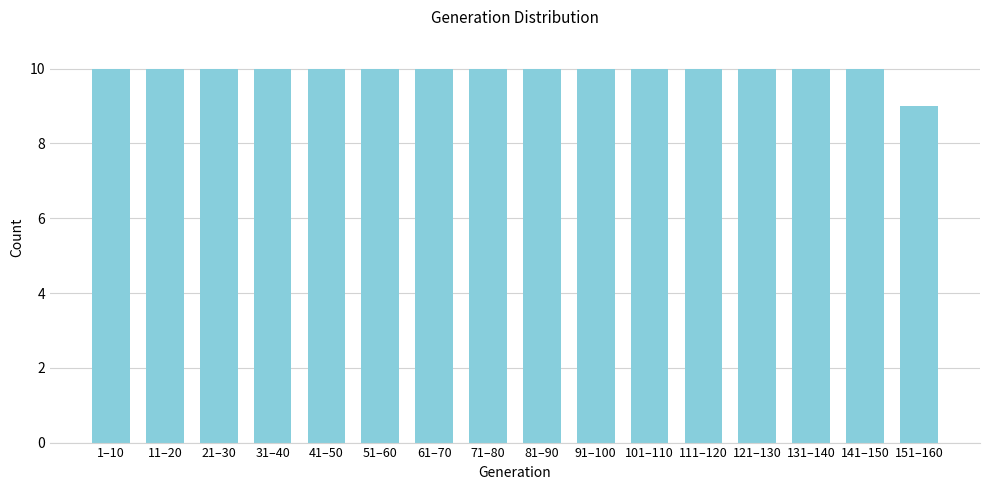

Reading left to right, list all the values displayed in this chart.

1–10=10	11–20=10	21–30=10	31–40=10	41–50=10	51–60=10	61–70=10	71–80=10	81–90=10	91–100=10	101–110=10	111–120=10	121–130=10	131–140=10	141–150=10	151–160=9